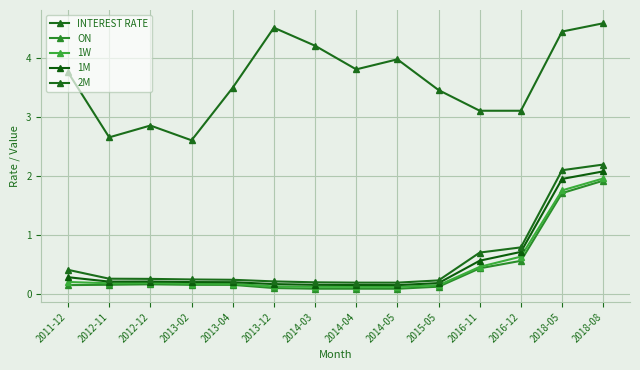

What is the total value across all series at 2012-12?

3.7